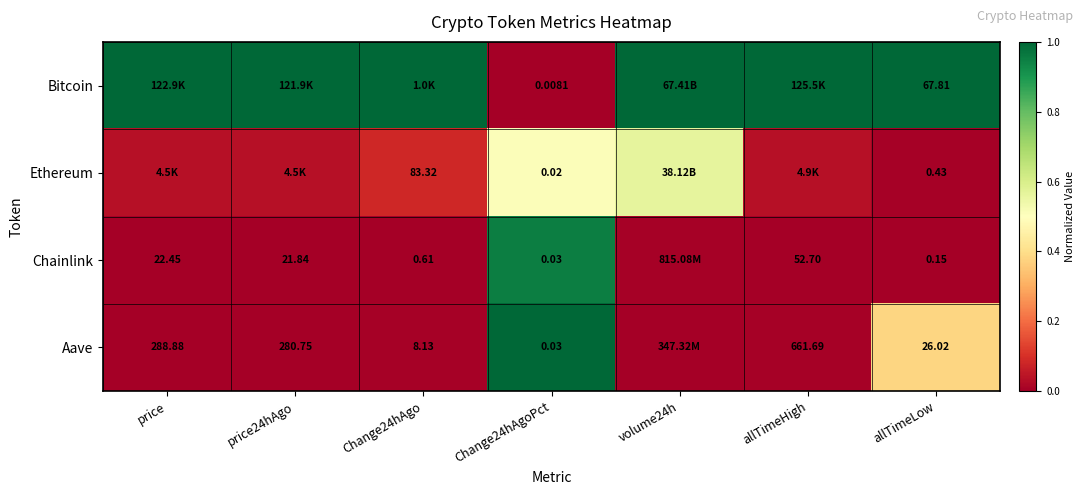

What is the difference between the maximum and minimum values in the Ethereum series?

0.6